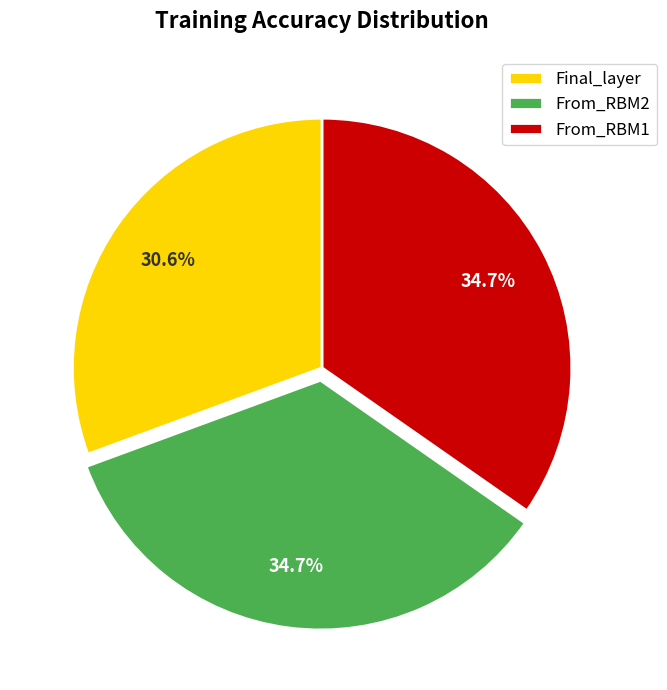

What percentage is the From_RBM1 slice, to the nearest percent?

35%